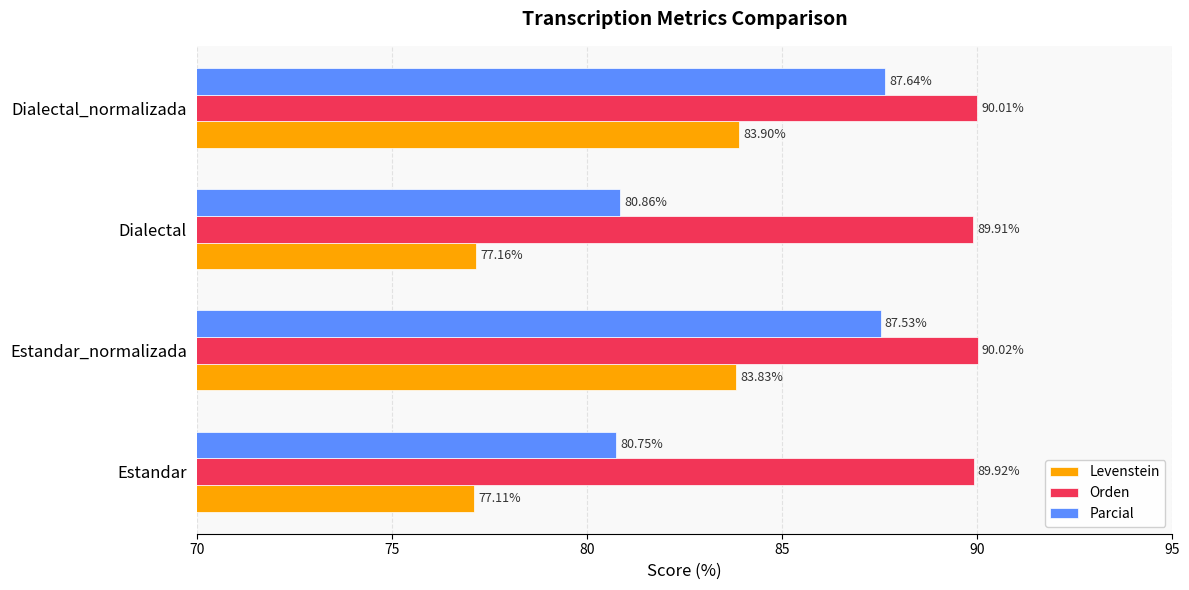

Where is Orden nearest to the value 89?

Dialectal